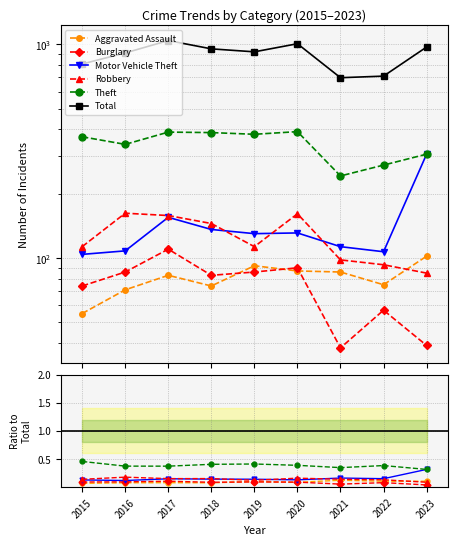

True or false: Robbery has more than 1 interior local peaks.

True